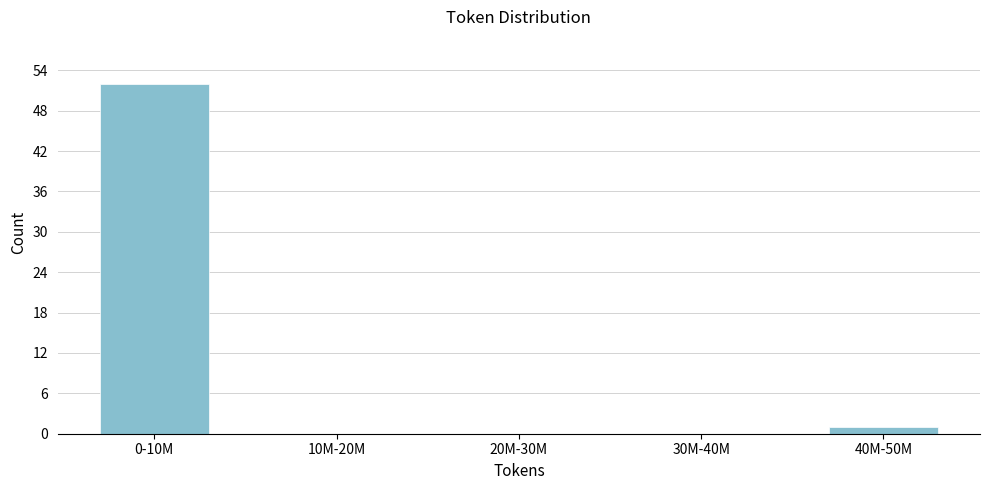

Reading left to right, list all the values displayed in this chart.

0-10M=52	10M-20M=0	20M-30M=0	30M-40M=0	40M-50M=1